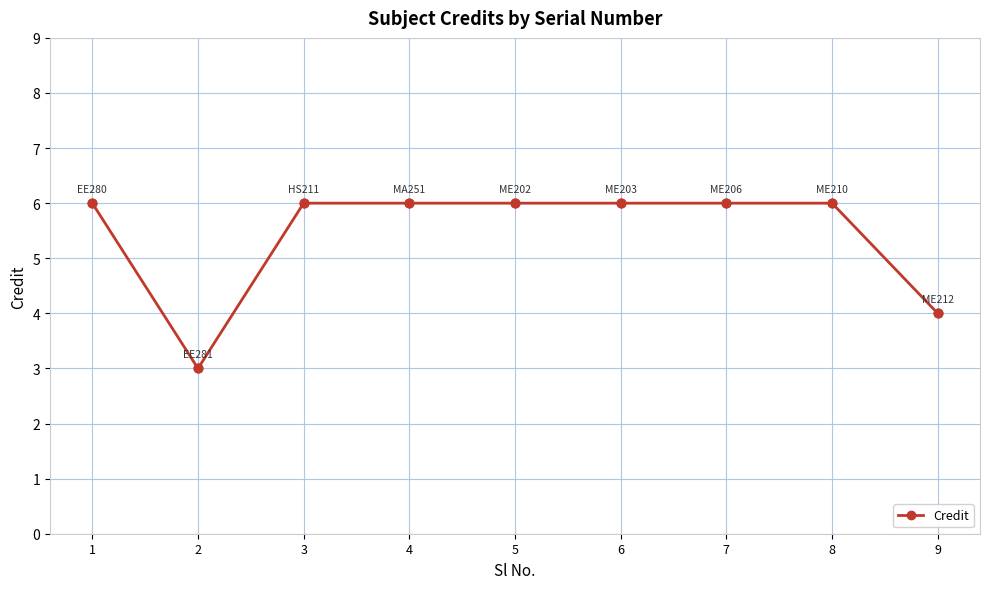

Approximately how many times larger is the value at 2 compared to 4?

0.5